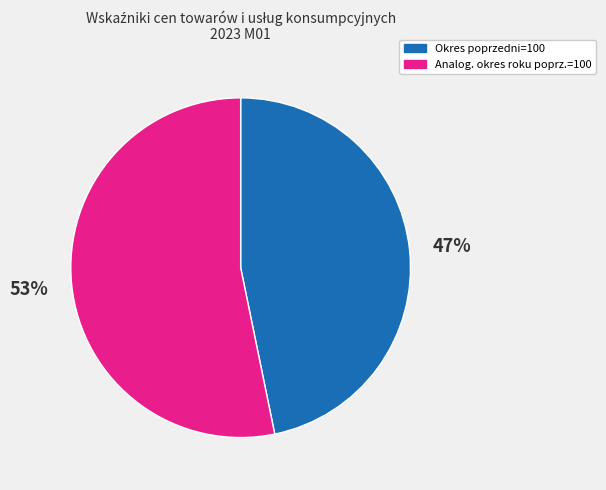

Is there any slice that represents more than half of the pie?

Yes